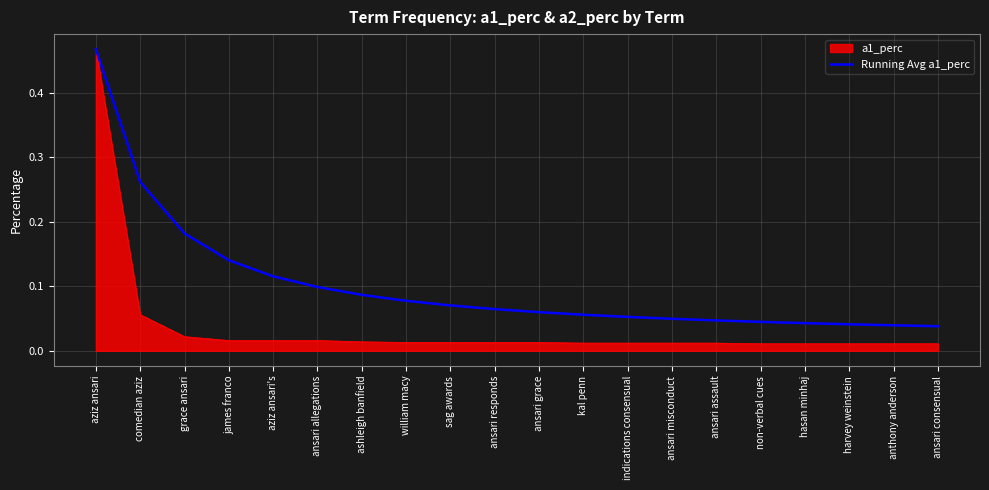

How many lines are shown in the chart?

2